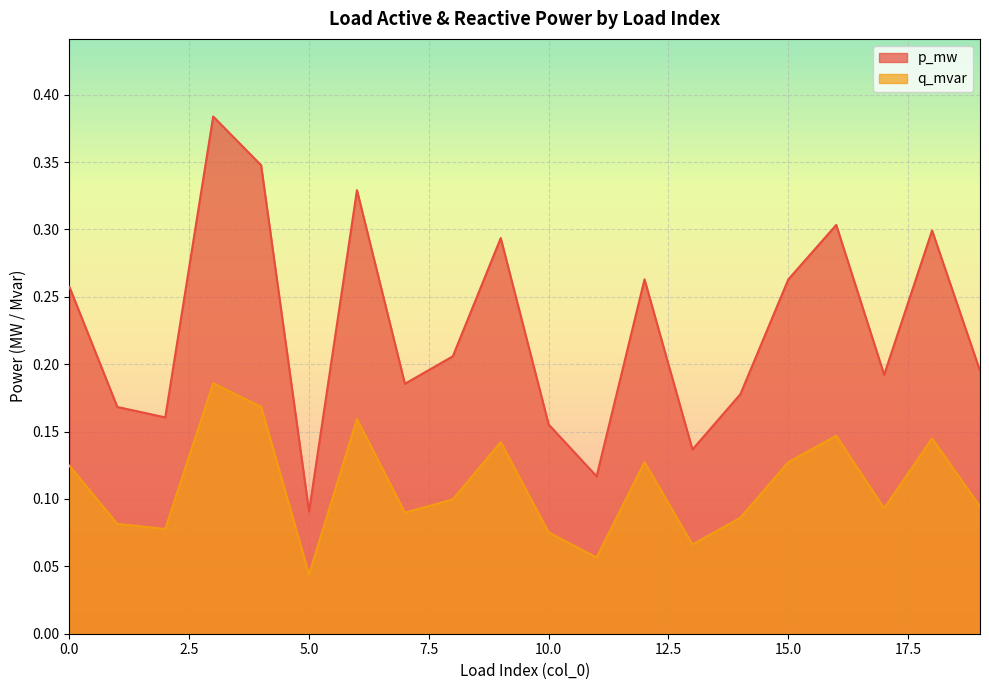

Rank the categories by q_mvar value from lowest to highest.

5, 11, 13, 10, 2, 1, 14, 7, 17, 19, 8, 0, 15, 12, 9, 18, 16, 6, 4, 3